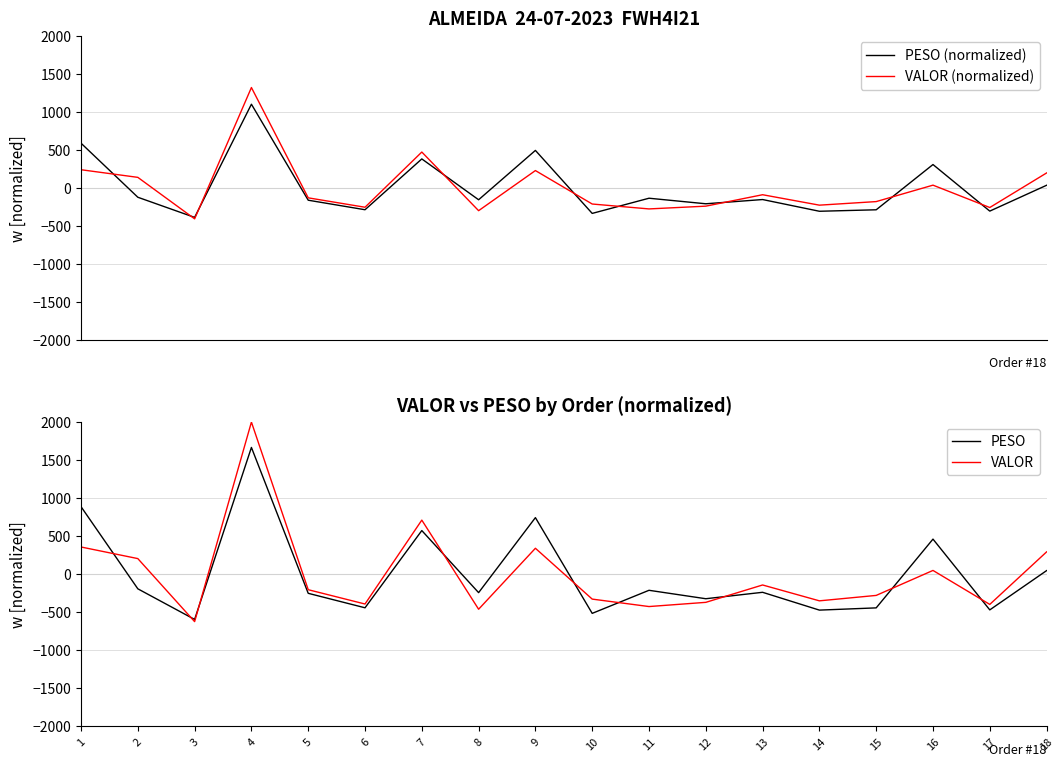

What is the minimum value shown in the chart?

-622.8